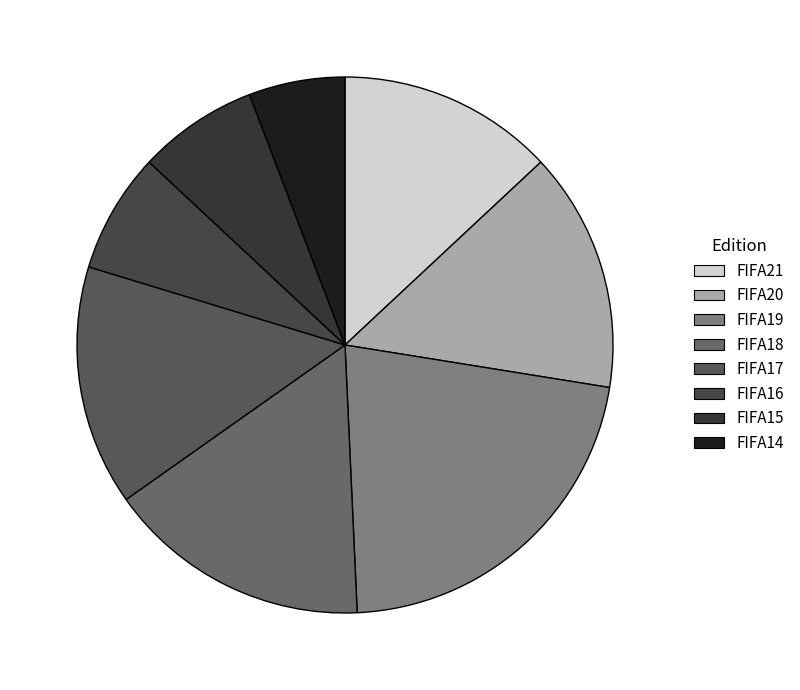

Count the number of slices in the pie.

8